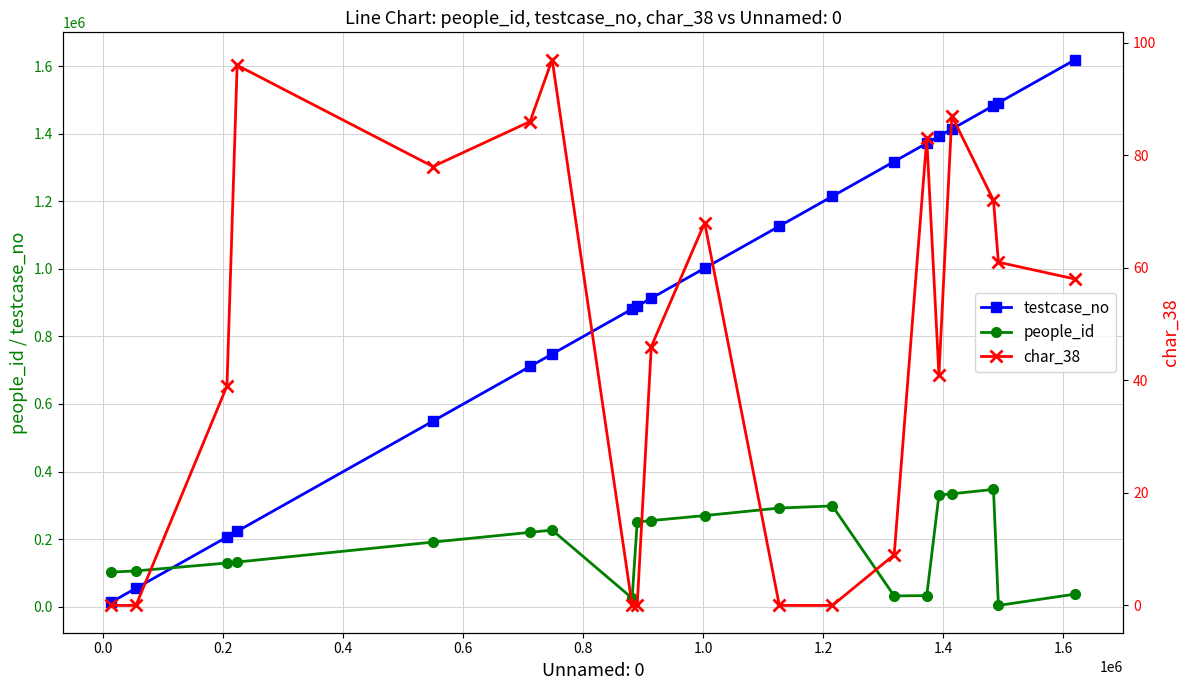

How many intersections are there between people_id and testcase_no?

1